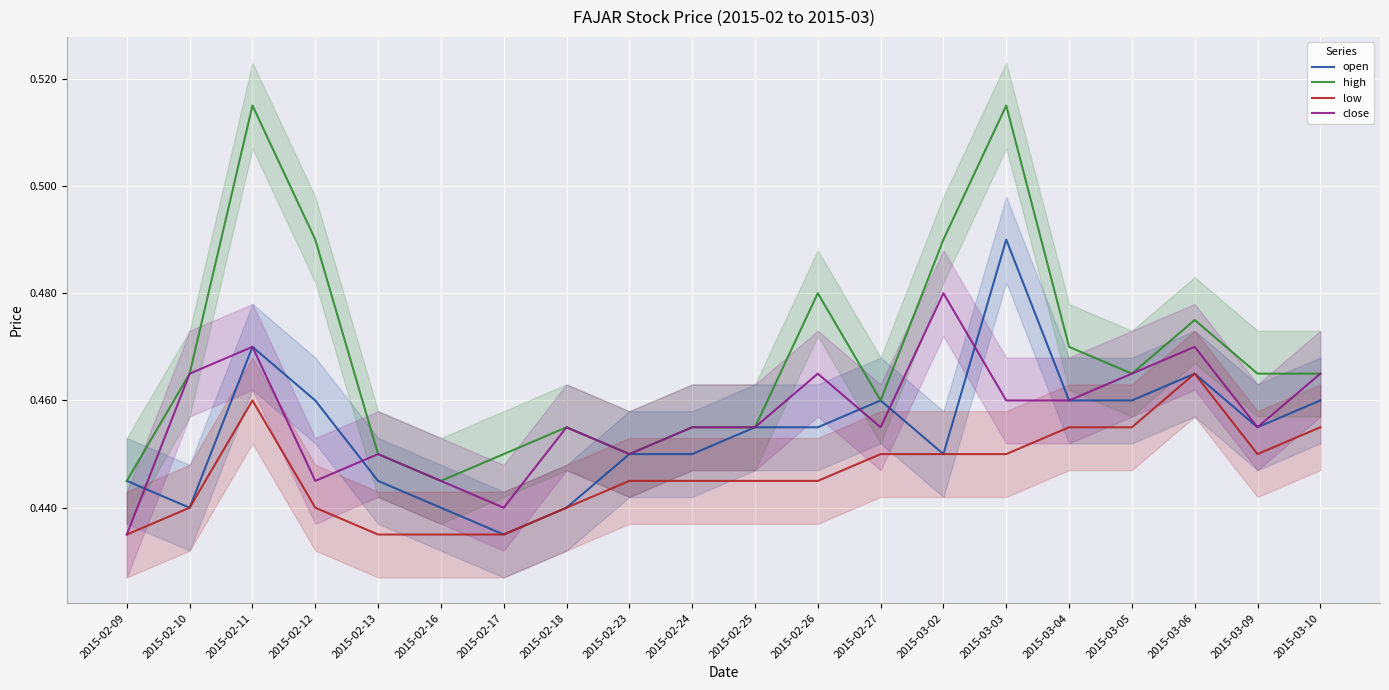

Reading right to left, what are all the values shown in this chart?

open: 2015-03-10=0.5	2015-03-09=0.5	2015-03-06=0.5	2015-03-05=0.5	2015-03-04=0.5	2015-03-03=0.5	2015-03-02=0.5	2015-02-27=0.5	2015-02-26=0.5	2015-02-25=0.5	2015-02-24=0.5	2015-02-23=0.5	2015-02-18=0.4	2015-02-17=0.4	2015-02-16=0.4	2015-02-13=0.4	2015-02-12=0.5	2015-02-11=0.5	2015-02-10=0.4	2015-02-09=0.4
high: 2015-03-10=0.5	2015-03-09=0.5	2015-03-06=0.5	2015-03-05=0.5	2015-03-04=0.5	2015-03-03=0.5	2015-03-02=0.5	2015-02-27=0.5	2015-02-26=0.5	2015-02-25=0.5	2015-02-24=0.5	2015-02-23=0.5	2015-02-18=0.5	2015-02-17=0.5	2015-02-16=0.4	2015-02-13=0.5	2015-02-12=0.5	2015-02-11=0.5	2015-02-10=0.5	2015-02-09=0.4
low: 2015-03-10=0.5	2015-03-09=0.5	2015-03-06=0.5	2015-03-05=0.5	2015-03-04=0.5	2015-03-03=0.5	2015-03-02=0.5	2015-02-27=0.5	2015-02-26=0.4	2015-02-25=0.4	2015-02-24=0.4	2015-02-23=0.4	2015-02-18=0.4	2015-02-17=0.4	2015-02-16=0.4	2015-02-13=0.4	2015-02-12=0.4	2015-02-11=0.5	2015-02-10=0.4	2015-02-09=0.4
close: 2015-03-10=0.5	2015-03-09=0.5	2015-03-06=0.5	2015-03-05=0.5	2015-03-04=0.5	2015-03-03=0.5	2015-03-02=0.5	2015-02-27=0.5	2015-02-26=0.5	2015-02-25=0.5	2015-02-24=0.5	2015-02-23=0.5	2015-02-18=0.5	2015-02-17=0.4	2015-02-16=0.4	2015-02-13=0.5	2015-02-12=0.4	2015-02-11=0.5	2015-02-10=0.5	2015-02-09=0.4